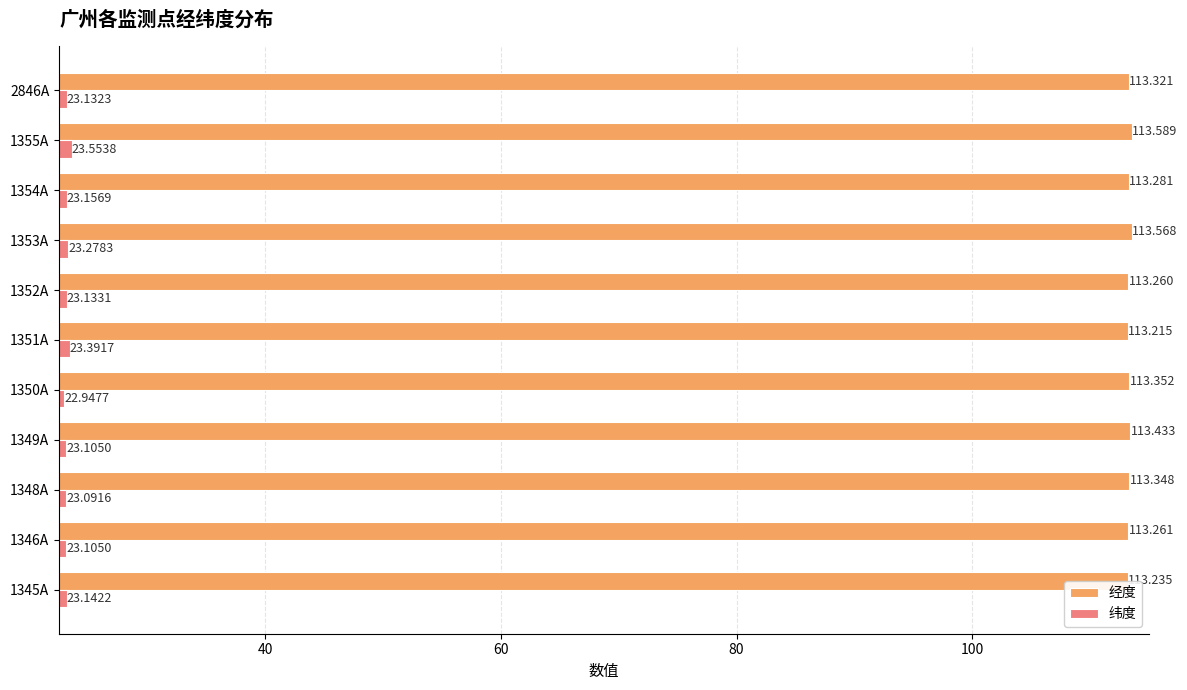

At how many categories does at least one series exceed 112?

11